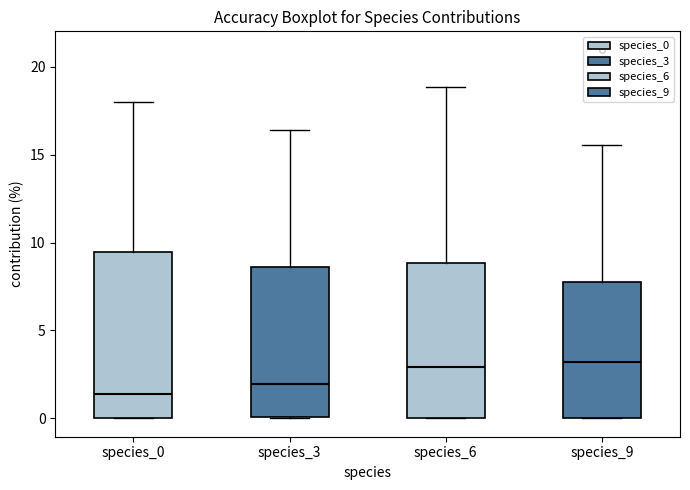

Reading left to right, read every box against the y-axis: the position of its median line, the range the box covers, and the ends of its whiskers. The values are not printed on the chart, so give them approximately, as read against the axis.

species_0: median 1.5, box 0.0 to 9.5, whiskers 0.0 to 18.0
species_3: median 2.0, box 0.0 to 8.5, whiskers 0.0 to 16.5
species_6: median 3.0, box 0.0 to 9.0, whiskers 0.0 to 19.0
species_9: median 3.0, box 0.0 to 8.0, whiskers 0.0 to 15.5